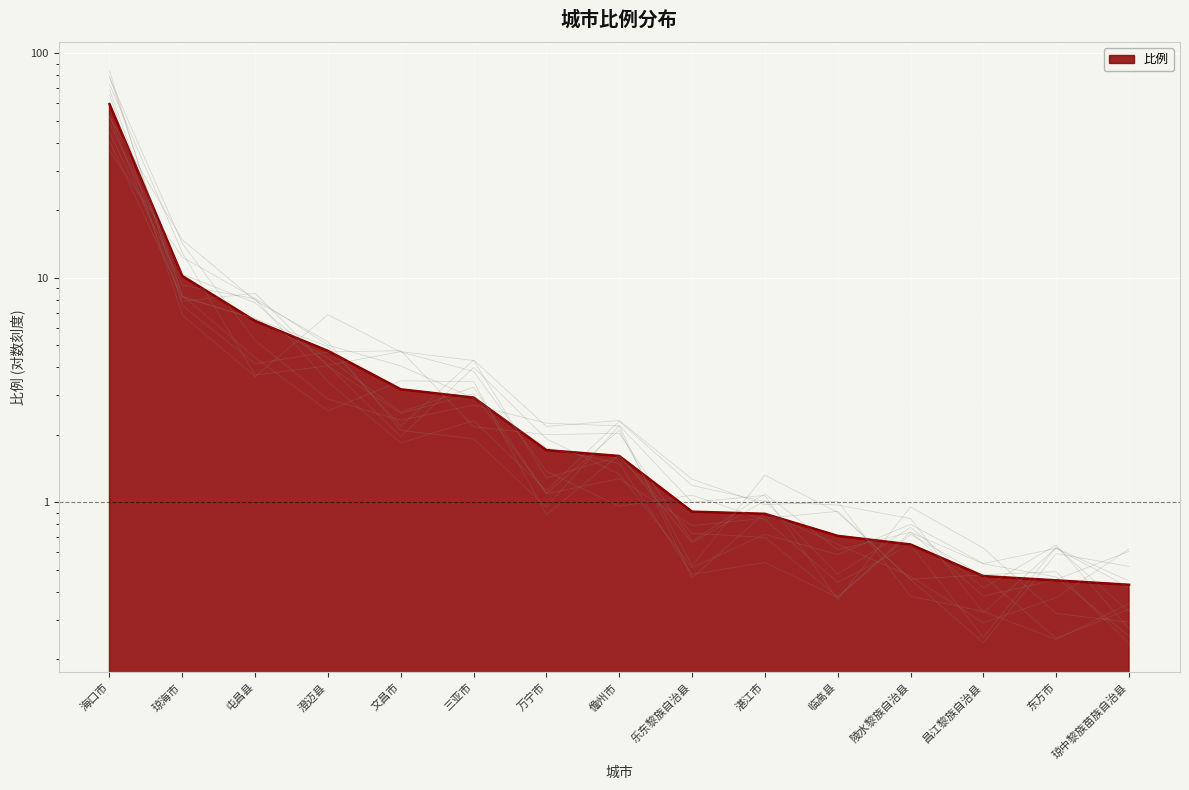

How many data points are above 1?

8